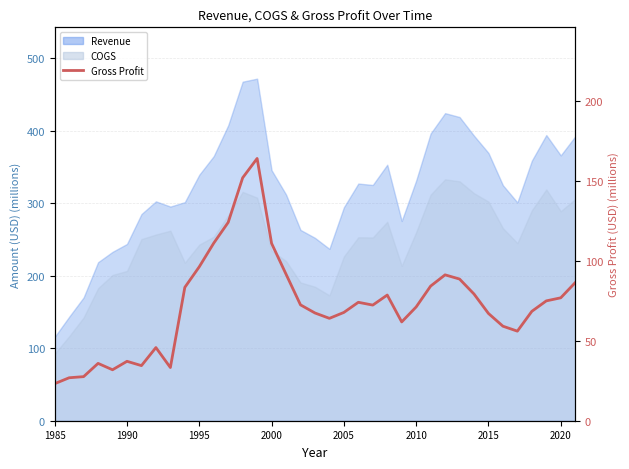

What is the sum of all values?

2693.9